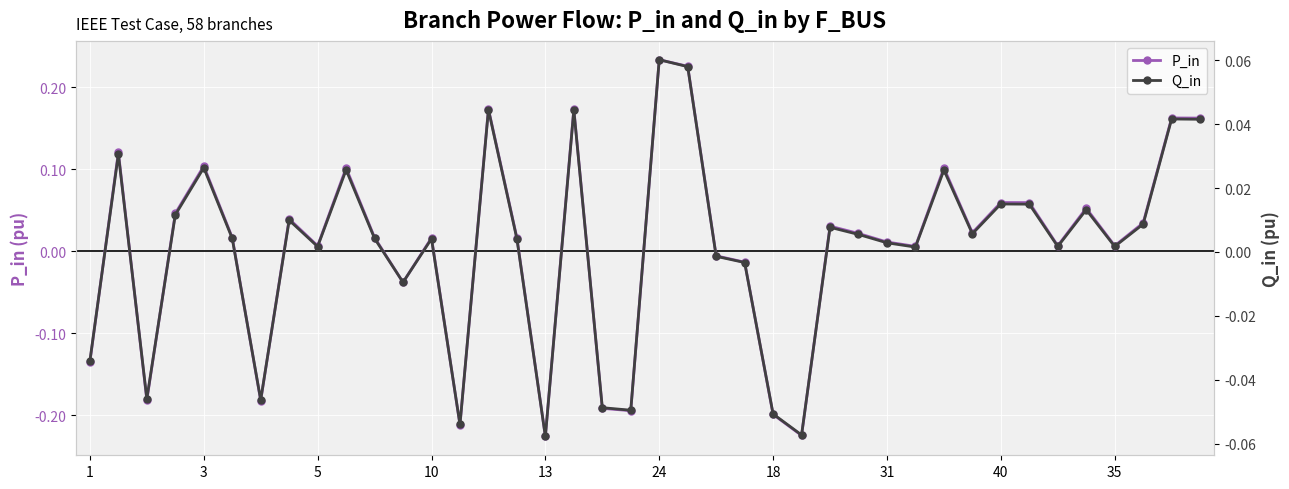

How many lines are shown in the chart?

2